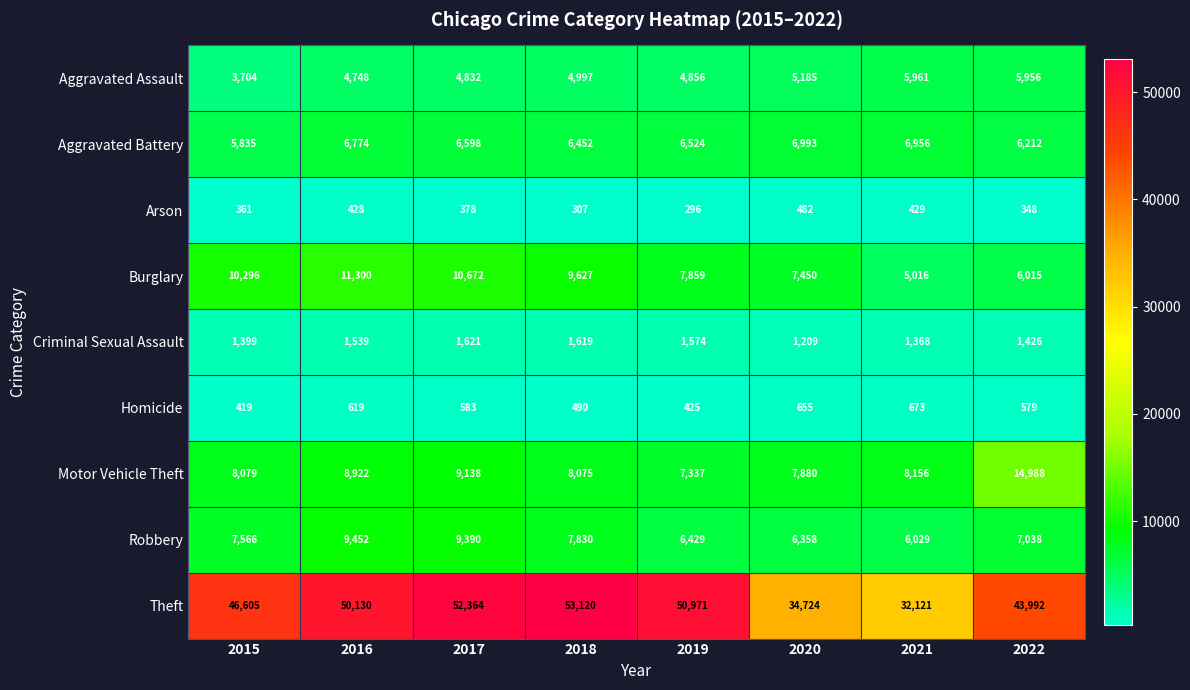

What is the total value across all series at 2015?

84264